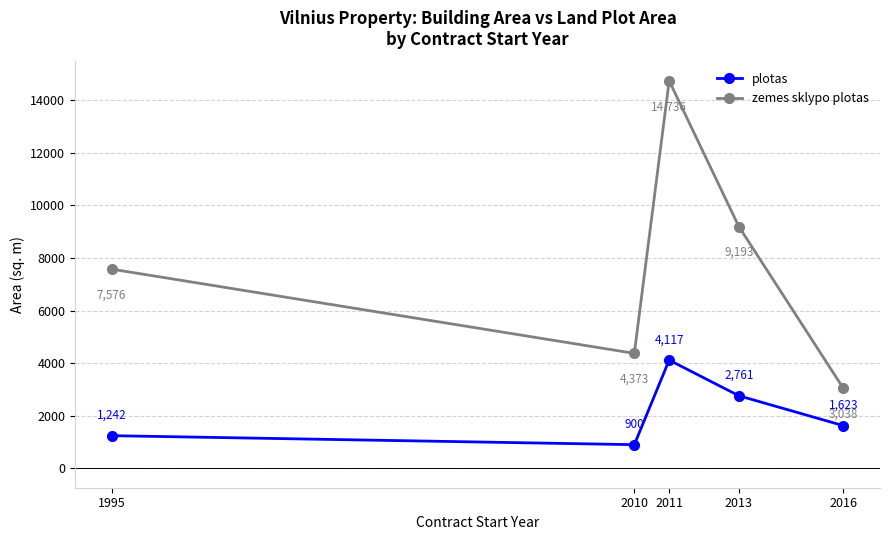

What is the total value across all series at 2011?

18852.8